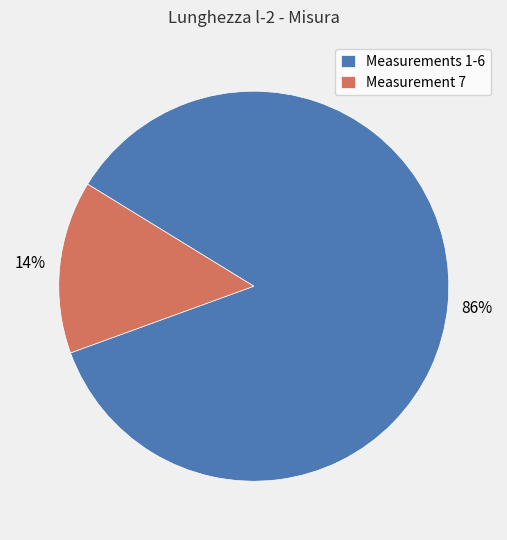

Is the sum of Measurement 7 and Measurements 1-6 greater than half?

Yes